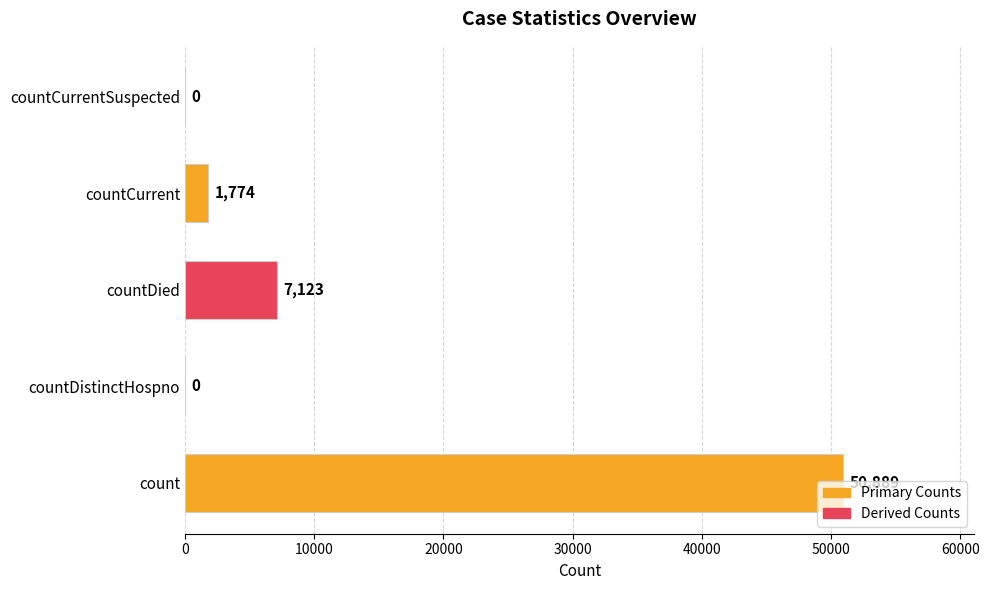

Is it true that the value at count is 50889?

True